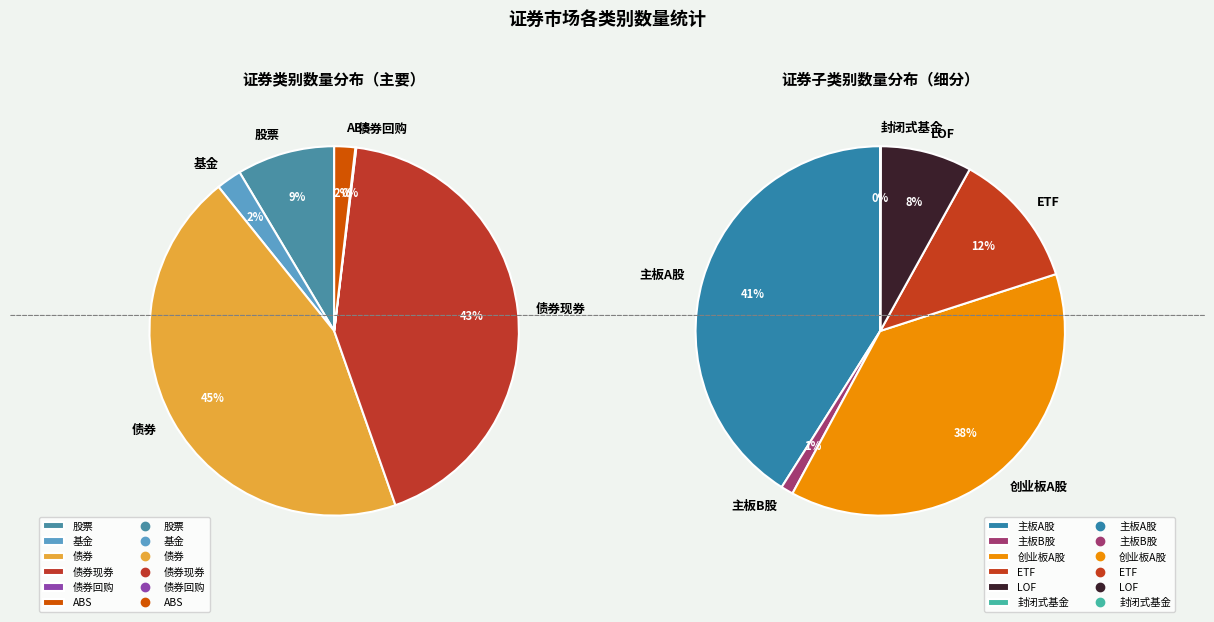

Is 主板A股 the majority of the pie?

No